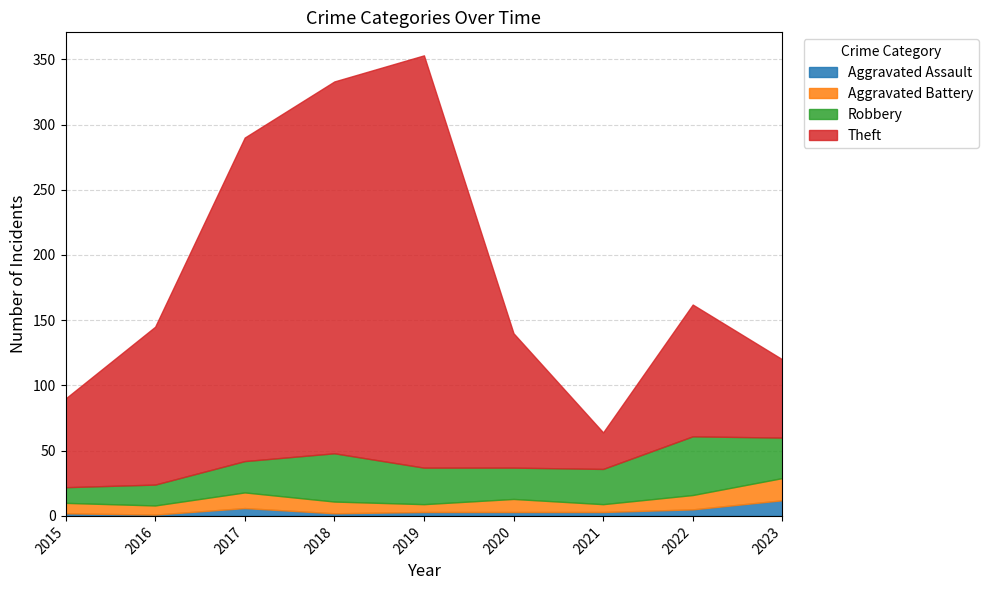

What is the difference between the highest and lowest values at 2019?

313